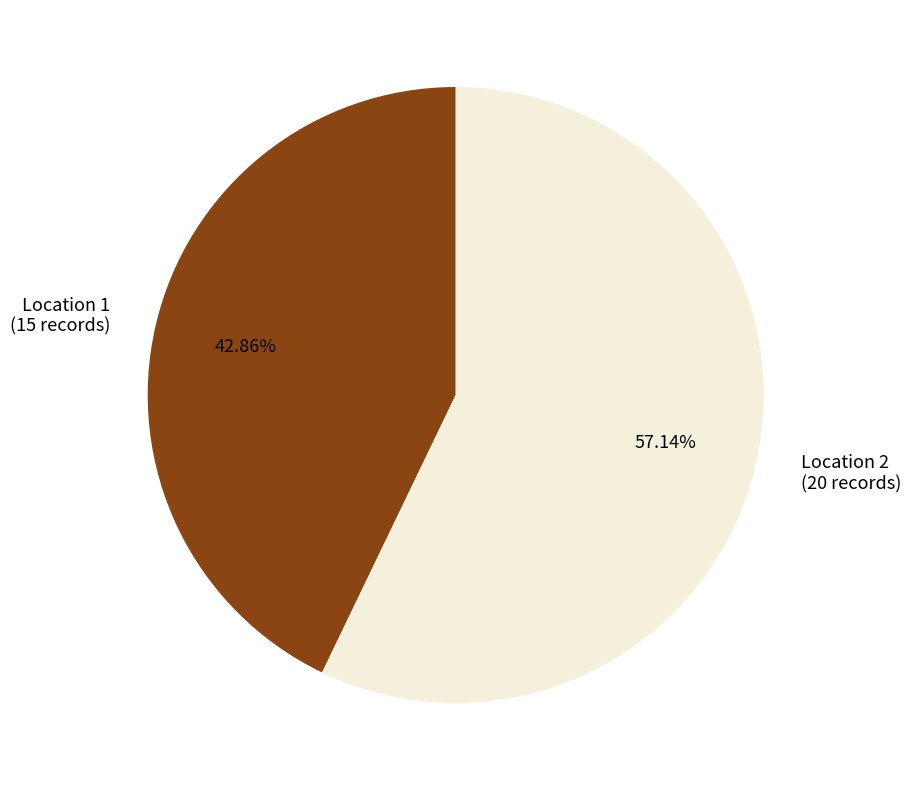

Which category has the smallest portion of the pie?

Location 1